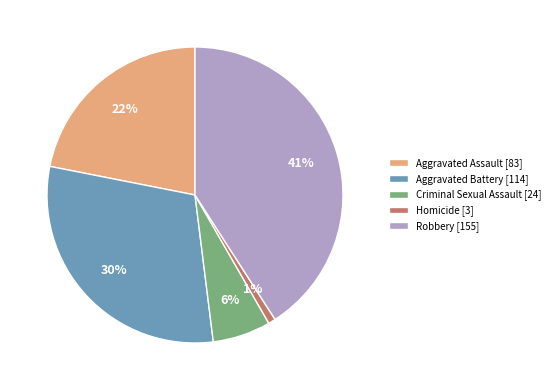

Do Robbery [155] and Aggravated Battery [114] together represent more than half of the pie?

Yes